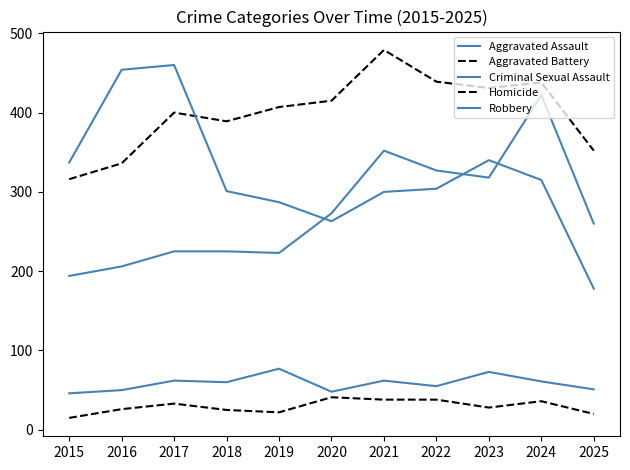

Does the chart display data point markers on the line(s)?

No